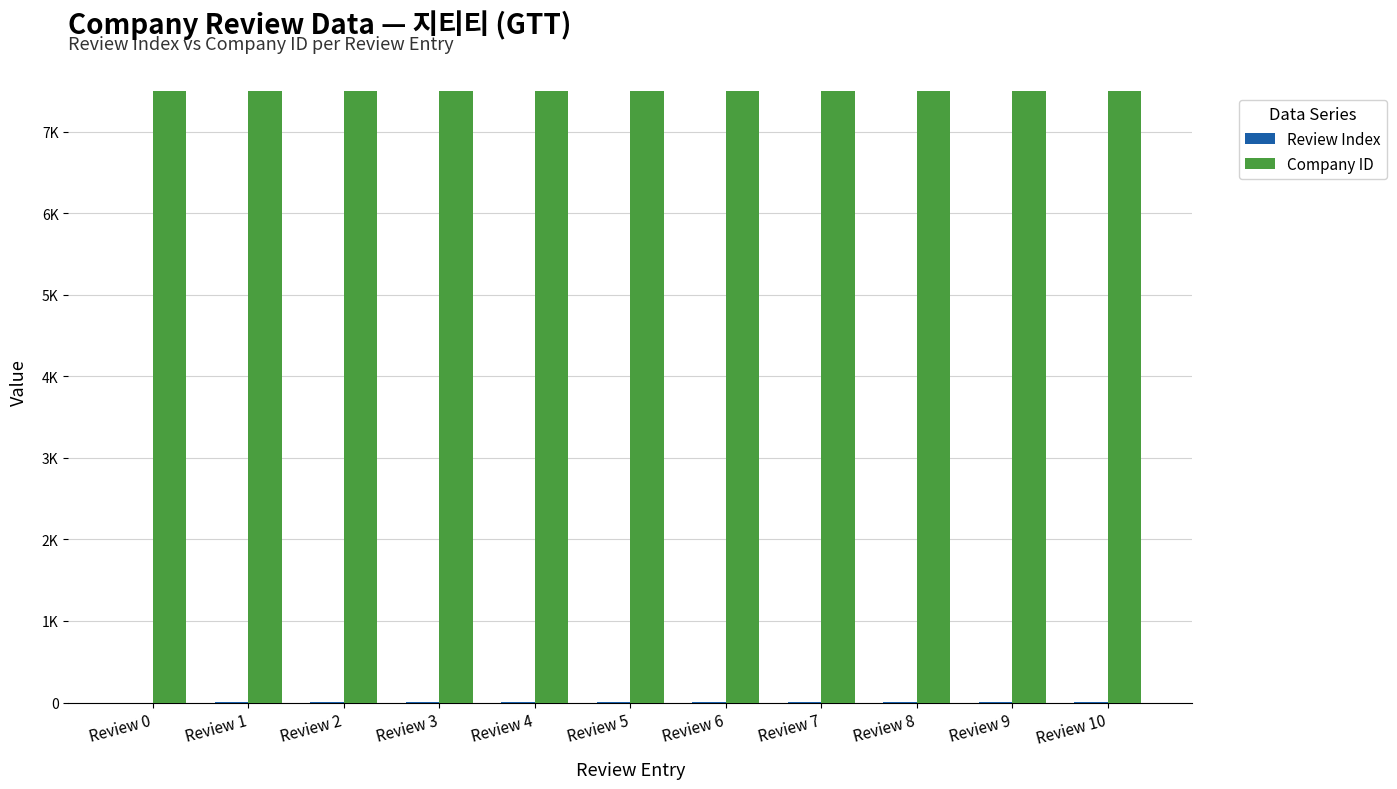

Which series changed the most between Review 0 and Review 1?

Review Index